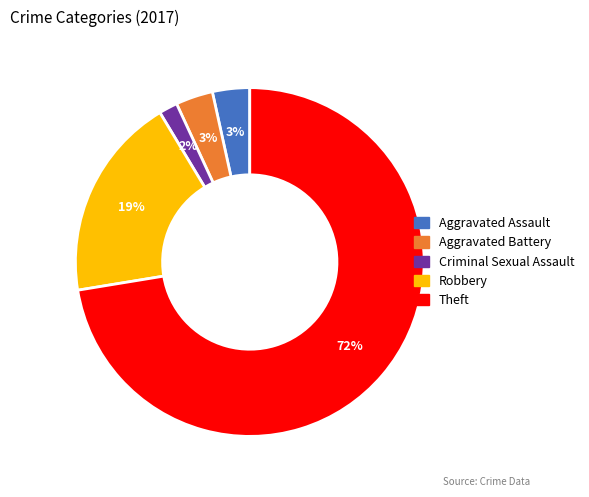

Combined, do Theft and Criminal Sexual Assault account for over 50%?

Yes